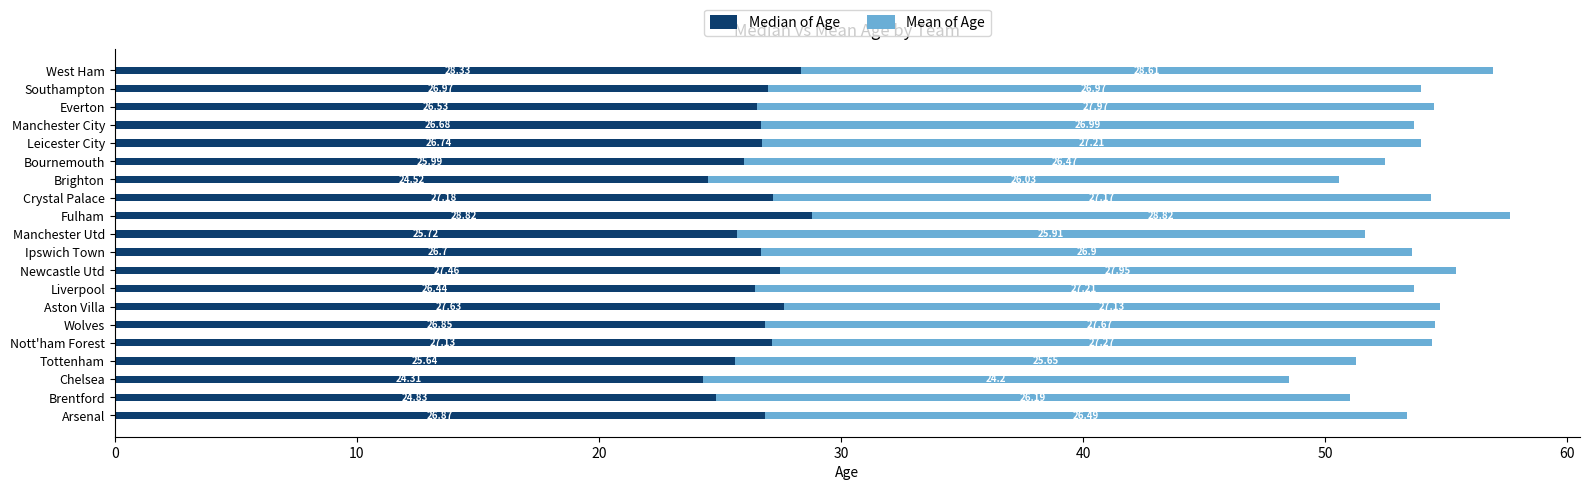

At which category is the sum across all series the highest?

Fulham